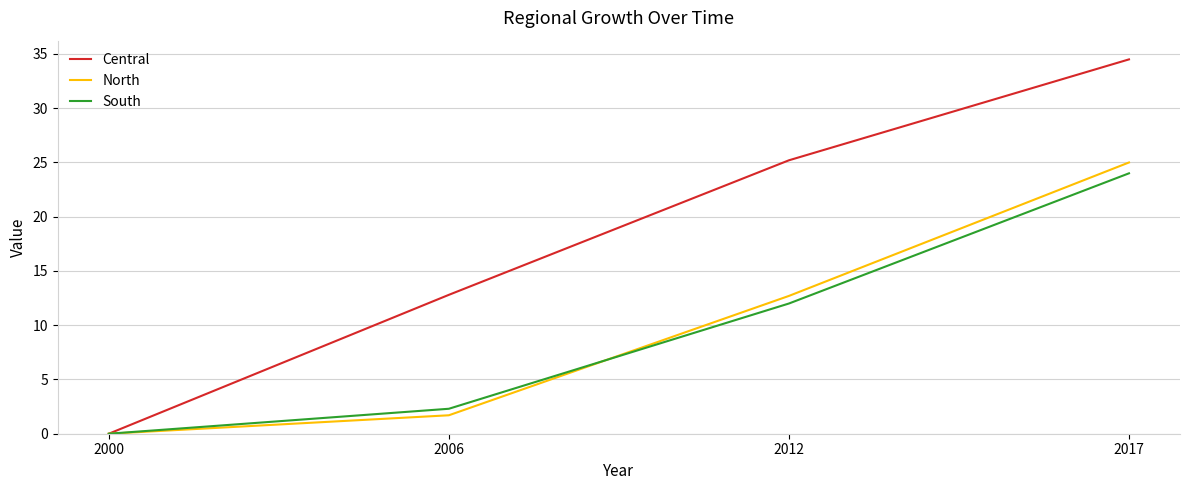

What is the greatest value displayed?

34.5